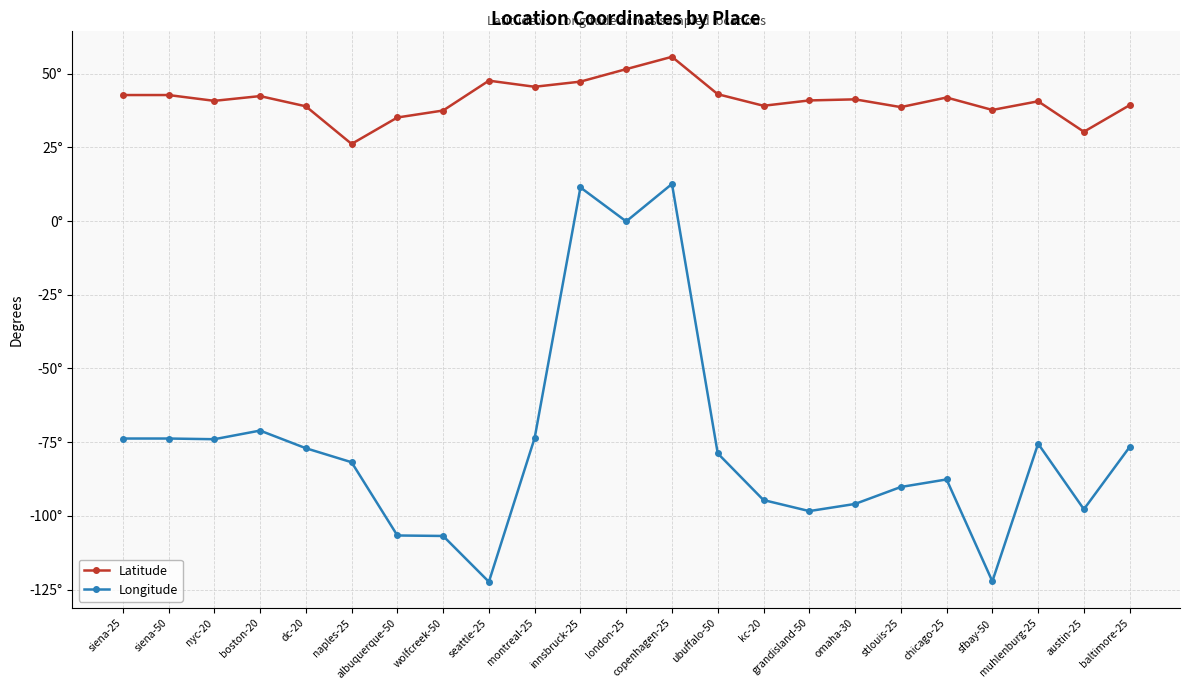

What is the lowest value of the Latitude series?

26.1